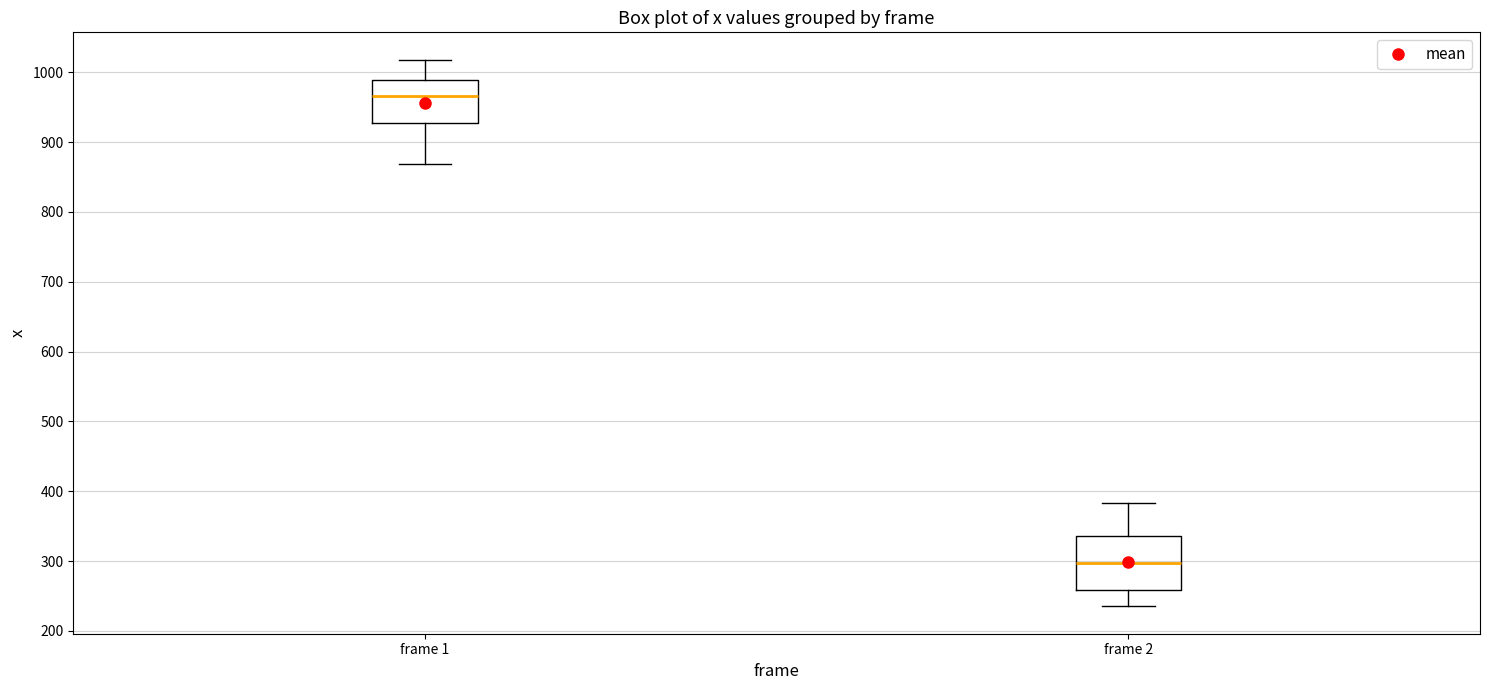

Reading left to right, read every box against the y-axis: the position of its median line, the range the box covers, and the ends of its whiskers. The values are not printed on the chart, so give them approximately, as read against the axis.

frame 1: median 970, box 930 to 990, whiskers 870 to 1020
frame 2: median 300, box 260 to 340, whiskers 240 to 380